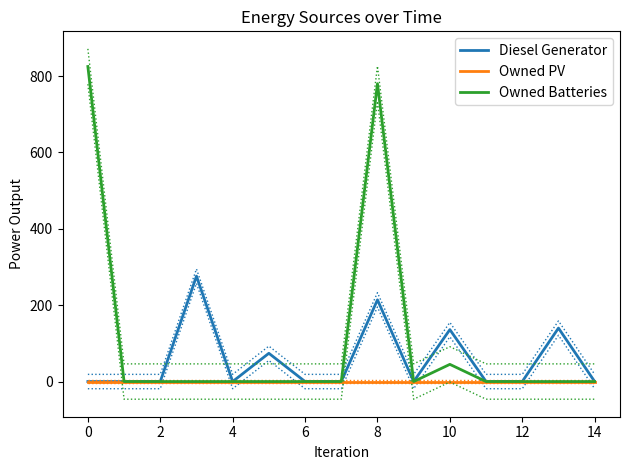

The value of Diesel Generator at 8 is 62.3. True or false?

False